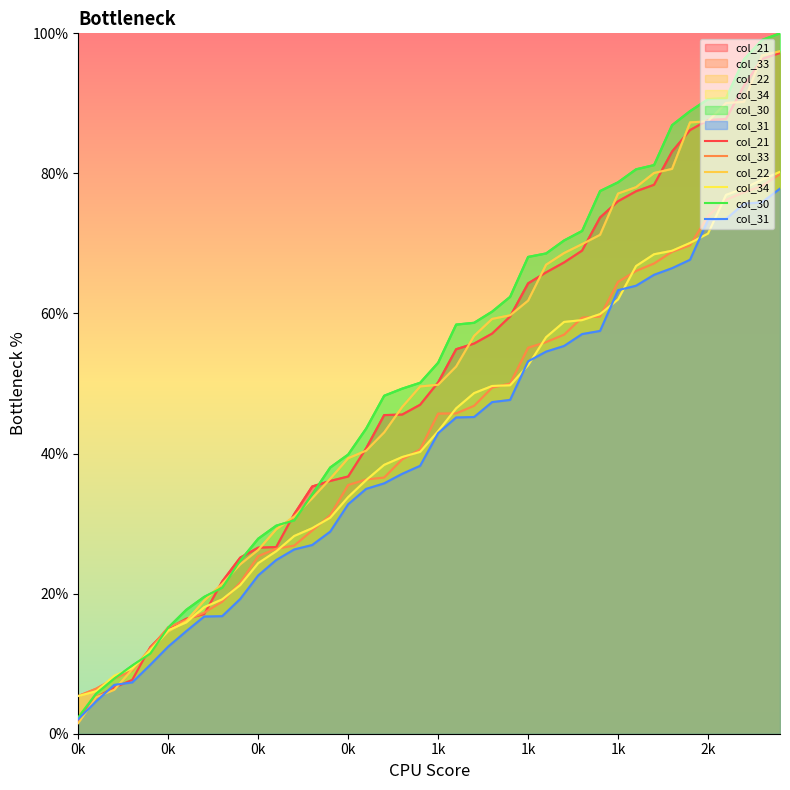

At which label is col_30 closest to 51?

19